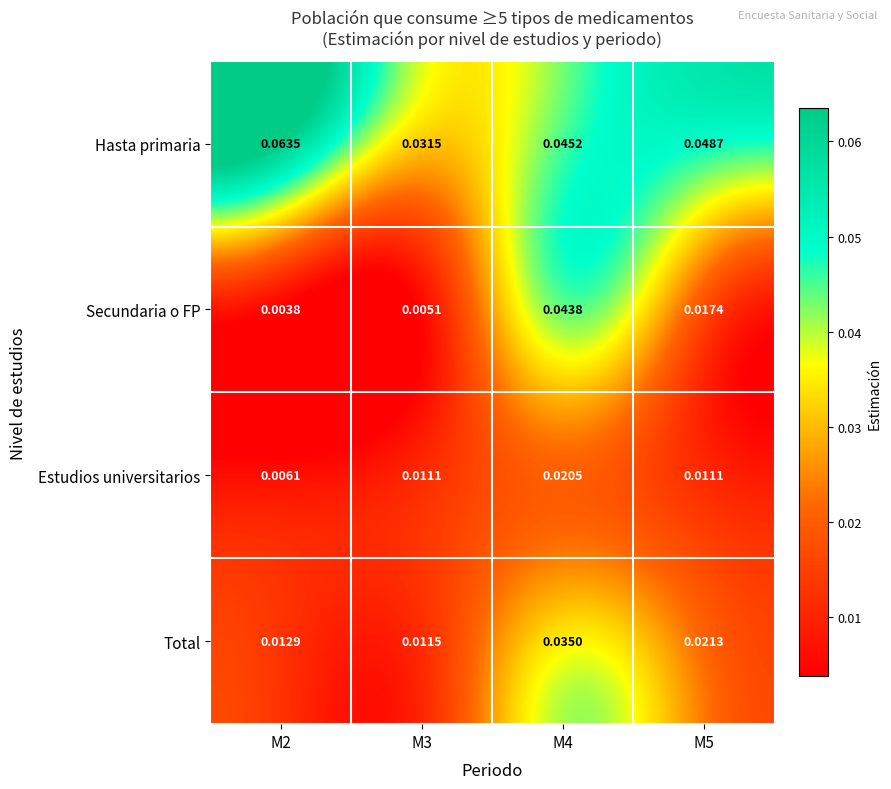

At how many categories does at least one series exceed 0?

4